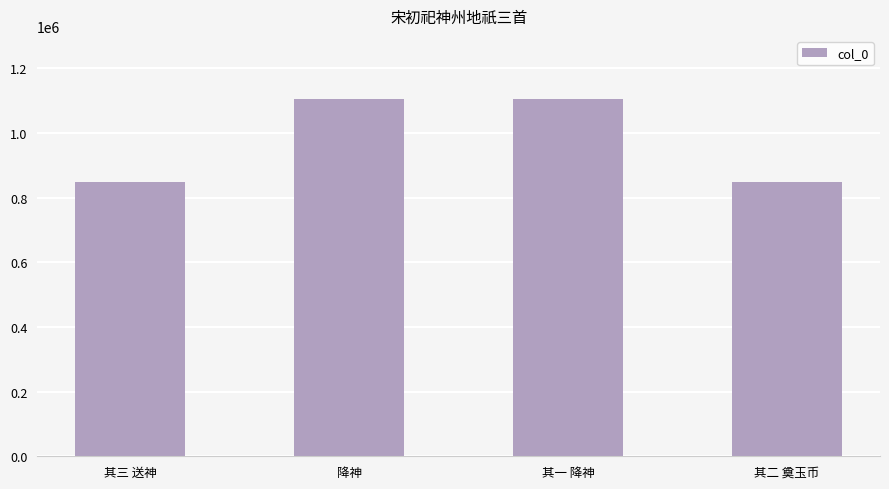

True or false: the data shows 463892 at 其一 降神.

False